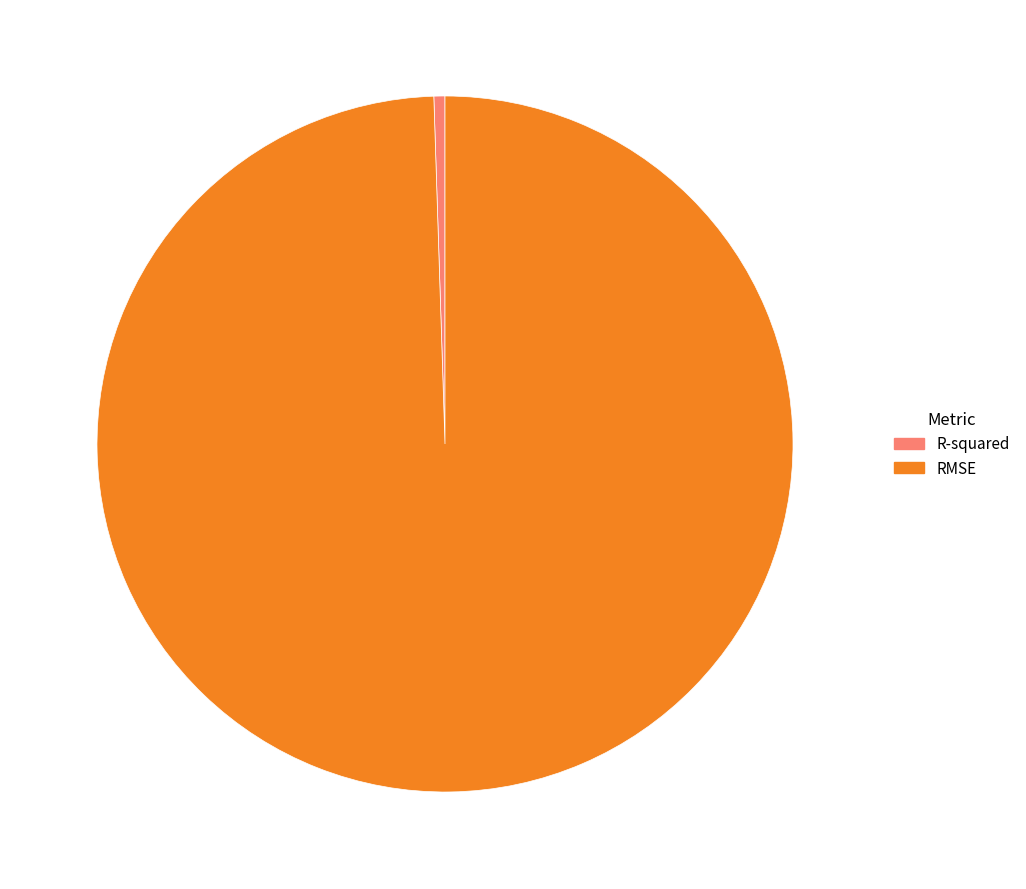

Combined, do RMSE and R-squared account for over 50%?

Yes